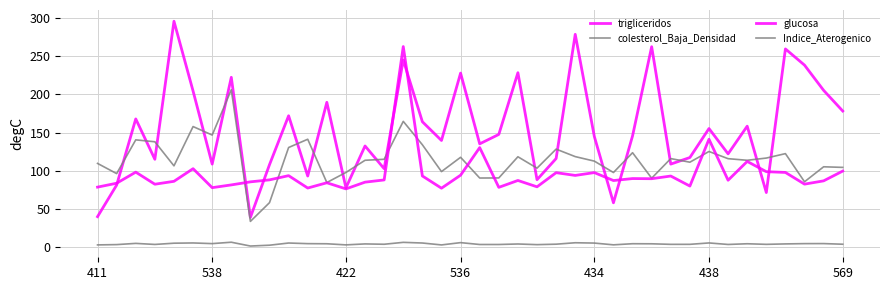

Does the chart display data point markers on the line(s)?

No